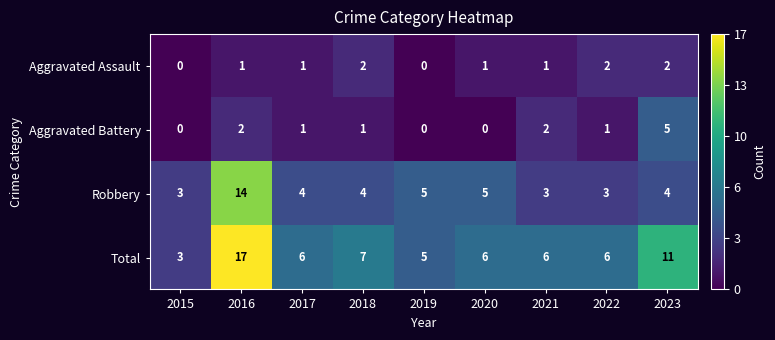

How many categories are shown in the chart?

9